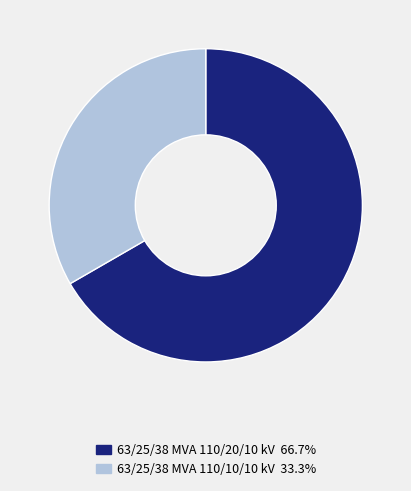

Which category has the smallest portion of the pie?

63/25/38 MVA 110/10/10 kV